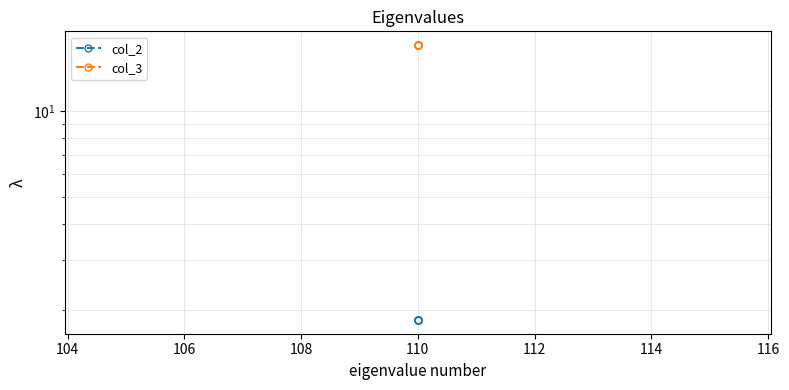

What are all the series names shown in the legend?

col_2, col_3